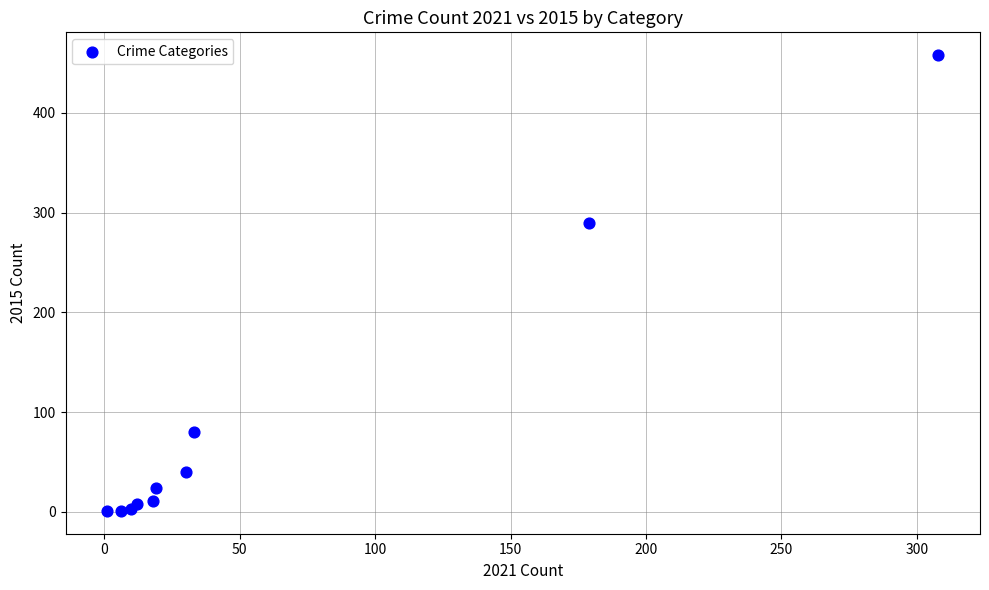

What Y value in the scatter plot is closest to 229?

290